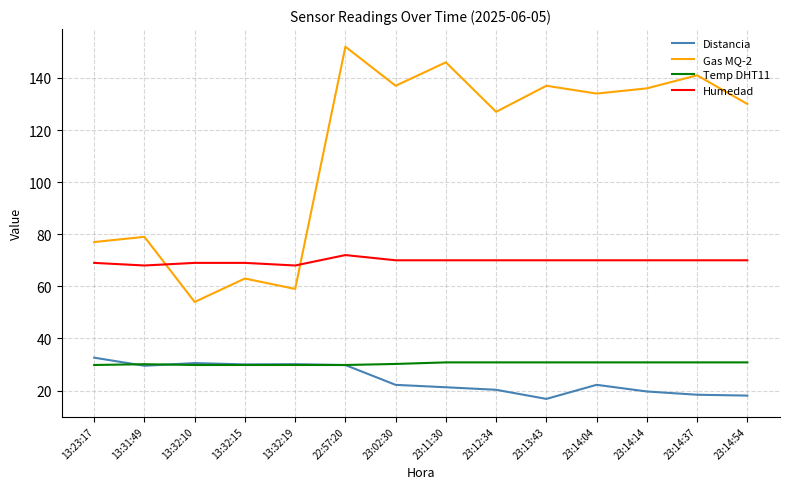

True or false: Distancia and Humedad intersect in this chart.

False